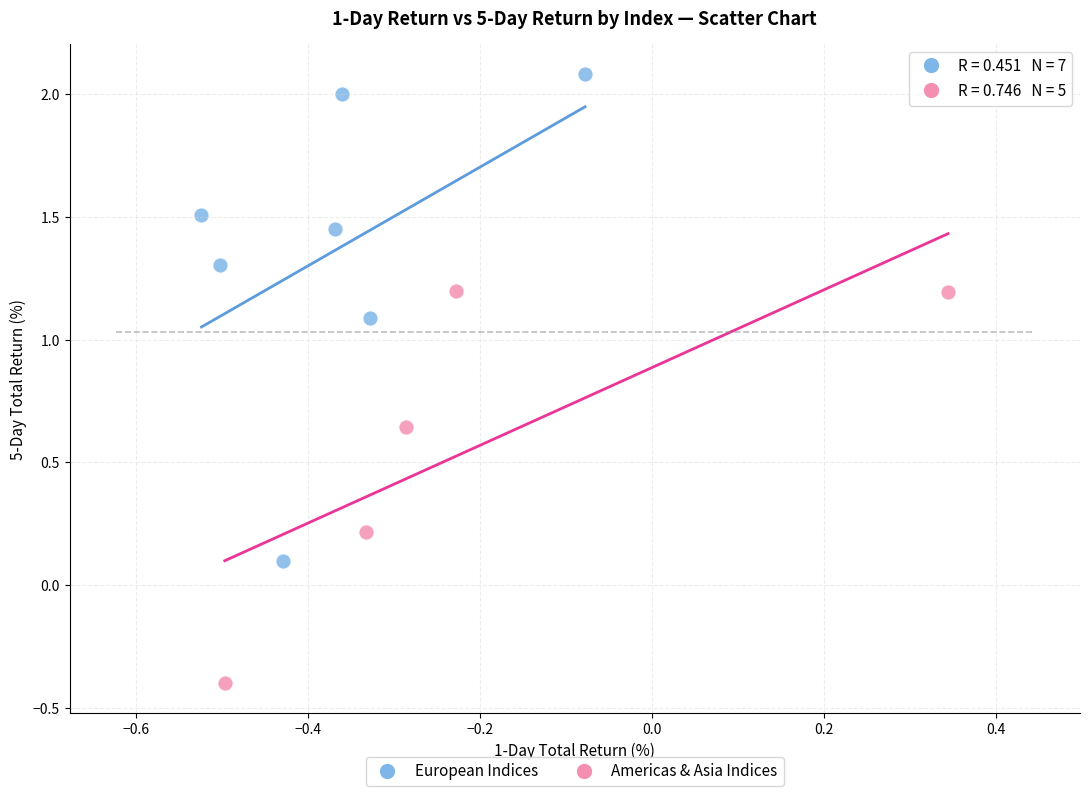

Which series has the largest Y range (max minus min)?

European Indices